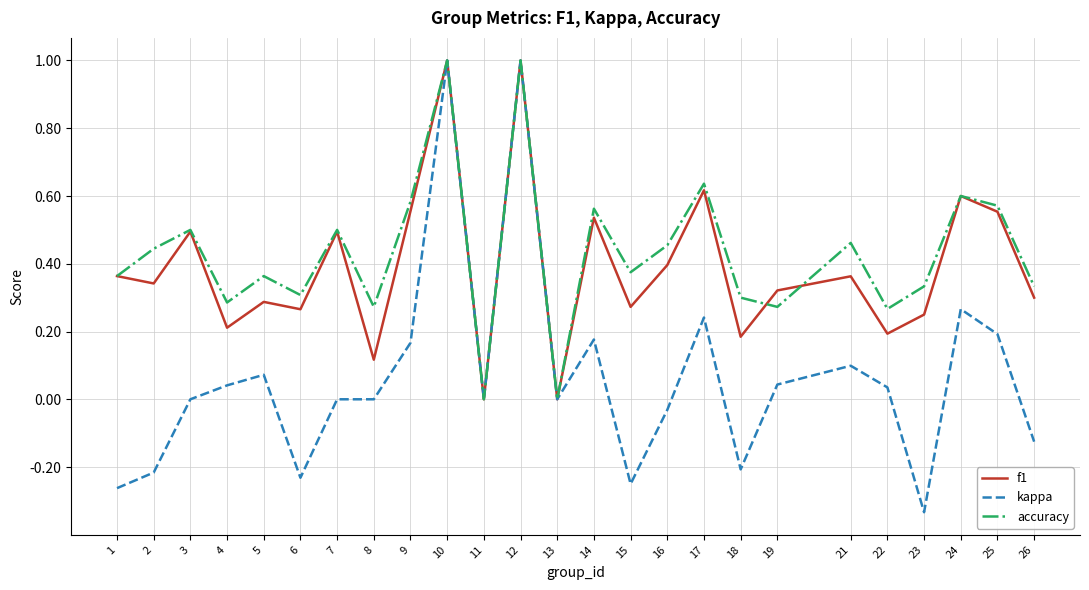

Which category has the lowest value in the kappa series?

23